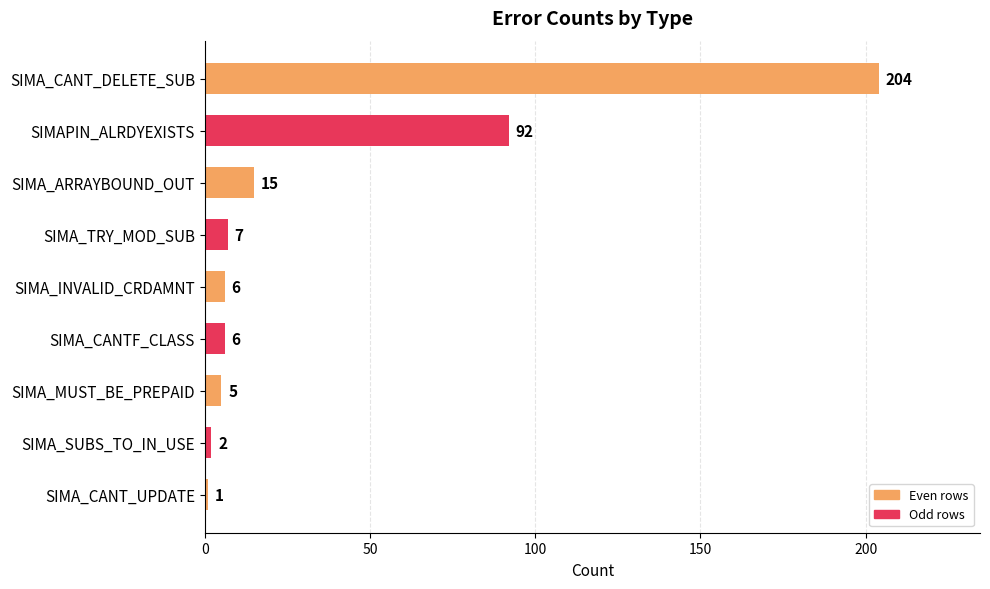

Which category has the highest value across all series?

SIMA_CANT_DELETE_SUB